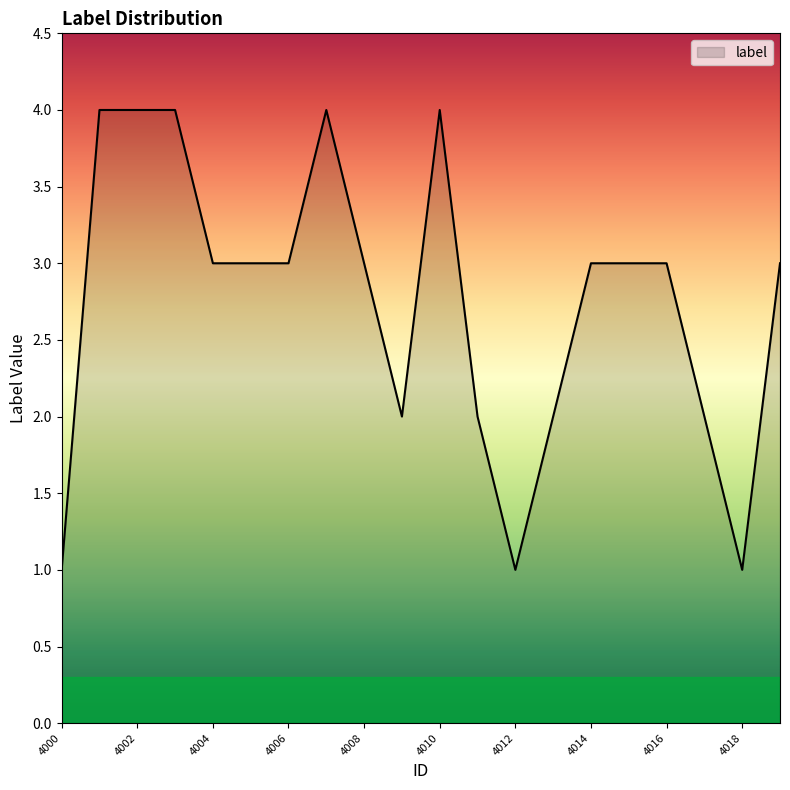

What is the minimum value shown in the chart?

1